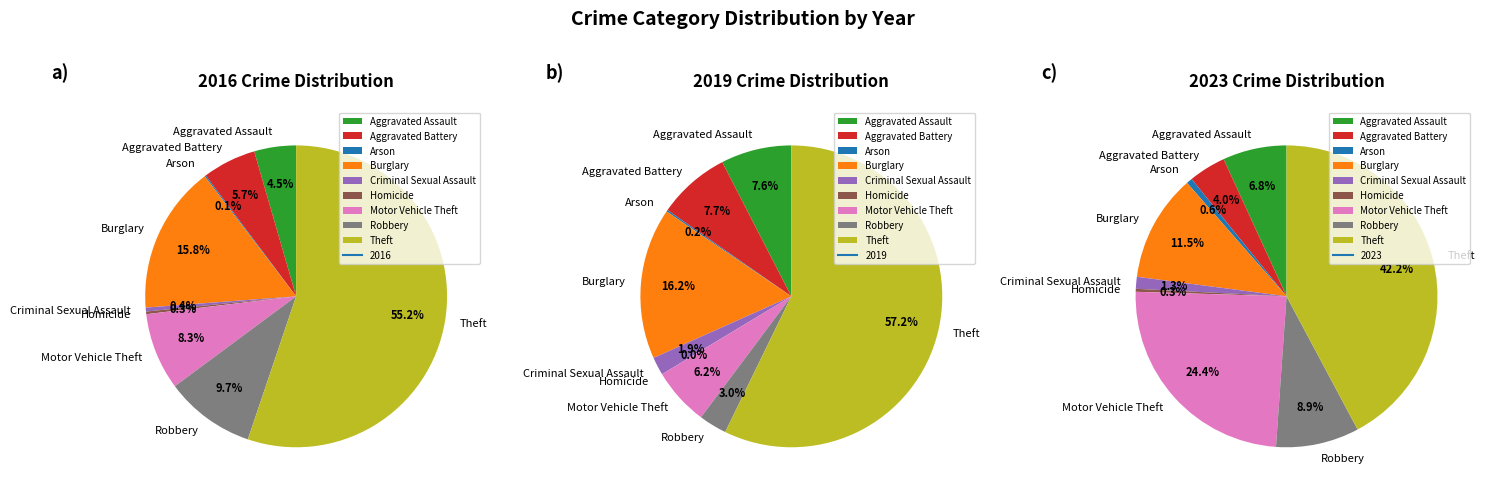

To the nearest percent, what is the difference between the Aggravated Assault and Criminal Sexual Assault slice percentages?

6%